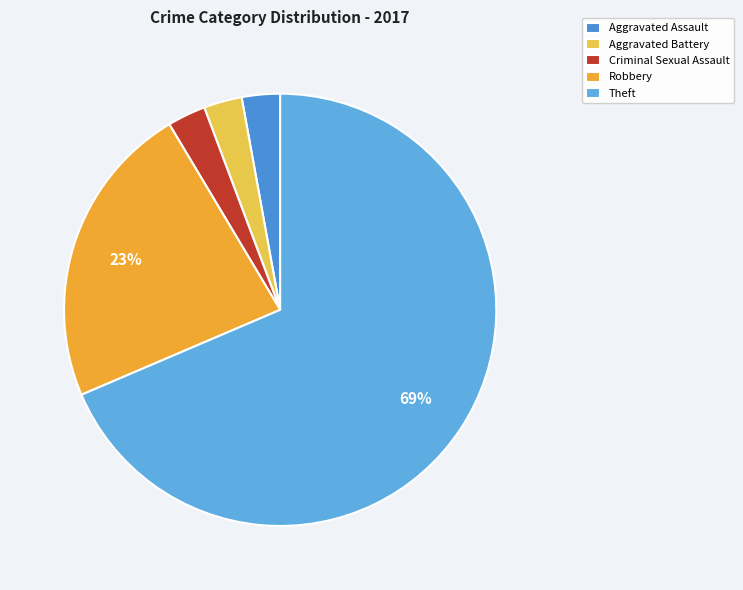

Does Aggravated Assault represent more than half of the total?

No